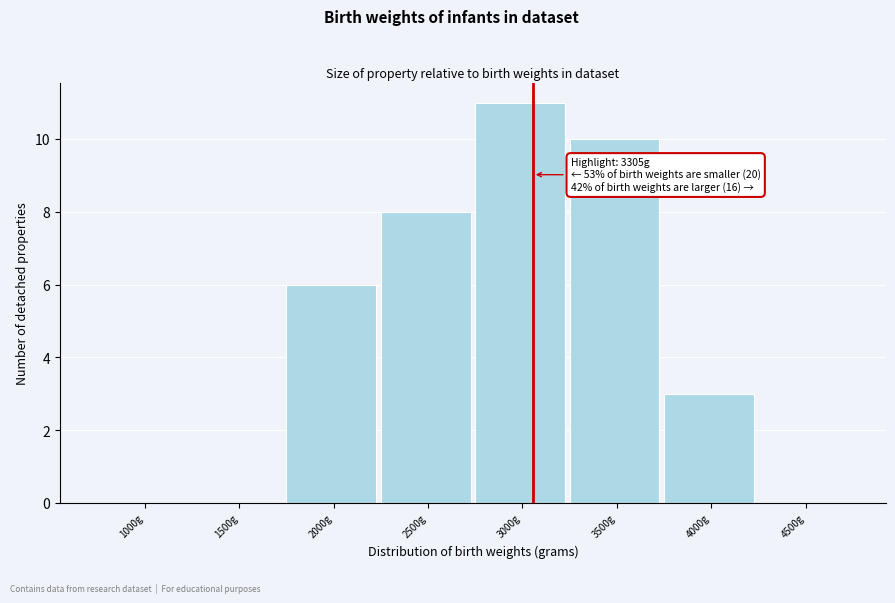

Reading left to right, transcribe all the data shown in this chart.

1000g=0	1500g=0	2000g=6	2500g=8	3000g=11	3500g=10	4000g=3	4500g=0